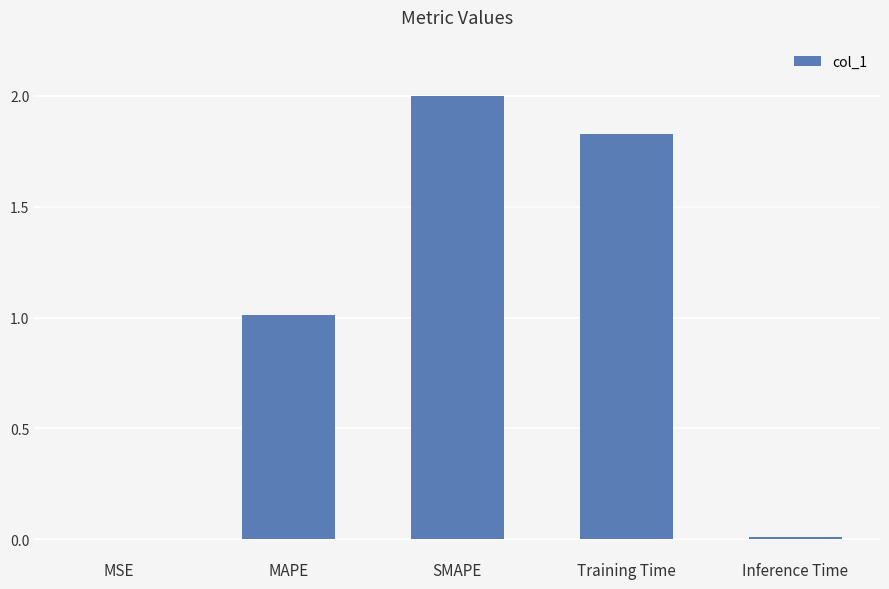

Which category has the highest value across all series?

SMAPE